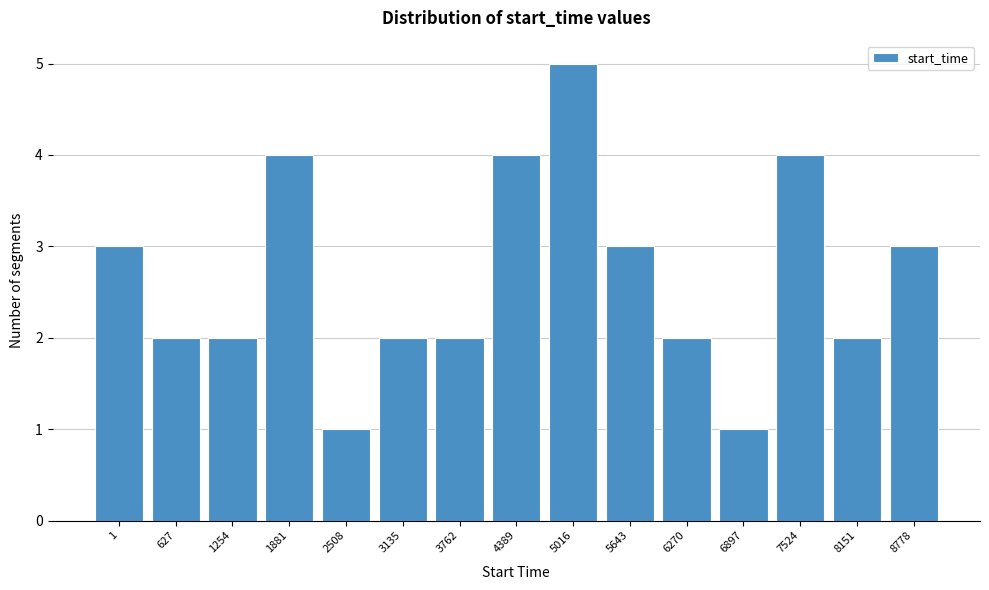

Reading right to left, what are all the values shown in this chart?

8778=3	8151=2	7524=4	6897=1	6270=2	5643=3	5016=5	4389=4	3762=2	3135=2	2508=1	1881=4	1254=2	627=2	1=3